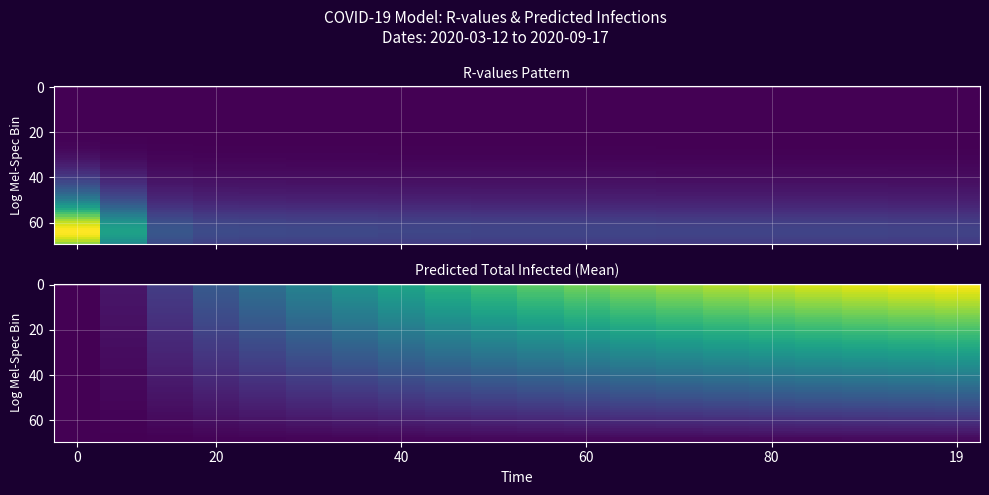

True or false: predicted_total_infected_lower has a value of 0.4 at 8.

True